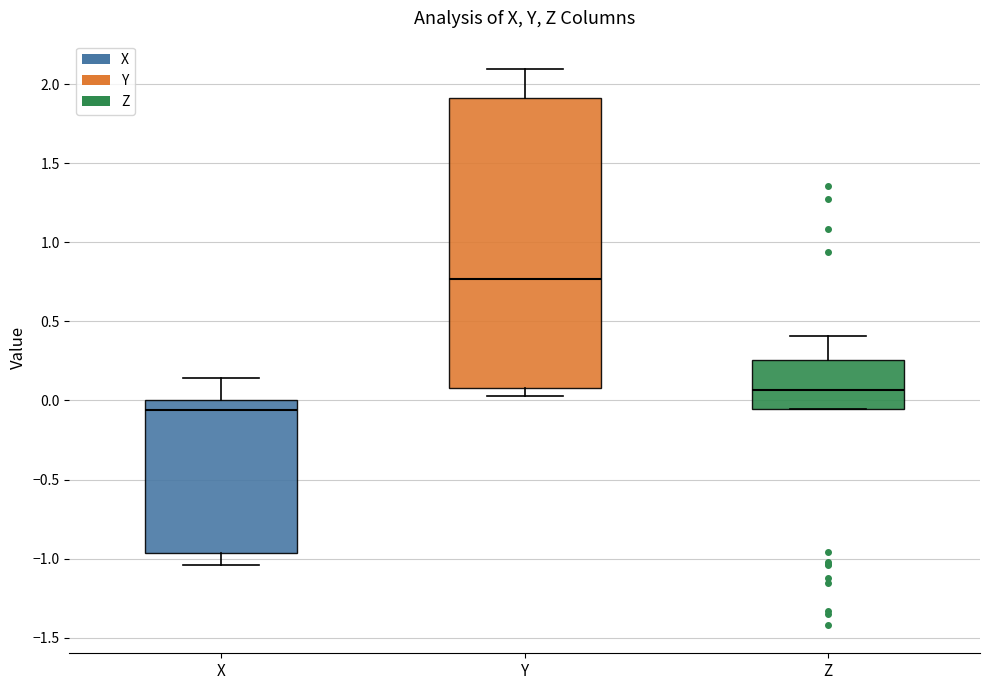

Reading left to right, read every box against the y-axis: the position of its median line, the range the box covers, and the ends of its whiskers. The values are not printed on the chart, so give them approximately, as read against the axis.

X: median -0.05, box -0.95 to 0.00, whiskers -1.05 to 0.15
Y: median 0.75, box 0.10 to 1.90, whiskers 0.05 to 2.10
Z: median 0.05, box -0.05 to 0.25, whiskers -0.05 to 0.40